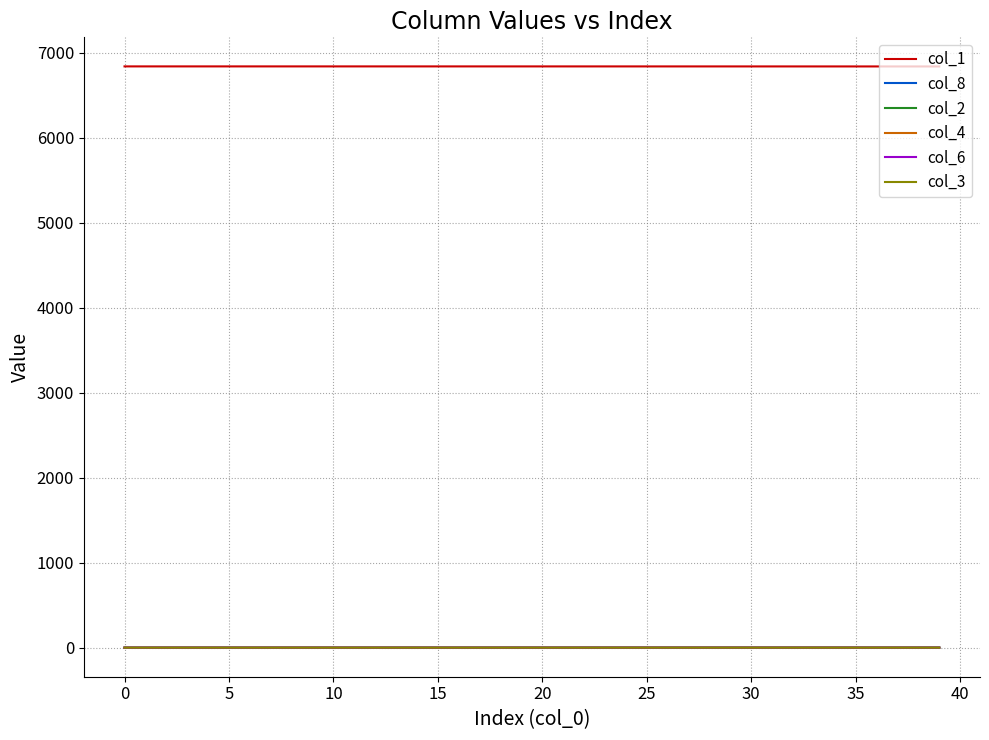

True or false: col_2 and col_1 cross at least once.

False